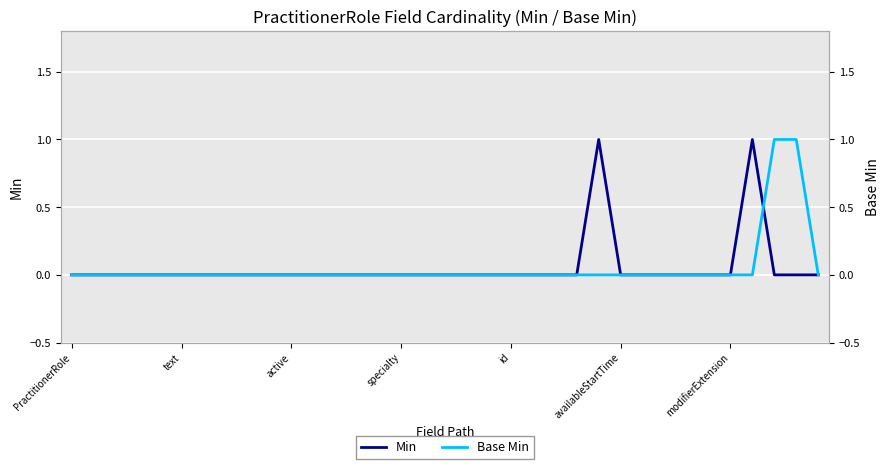

Count the number of categories in the chart.

35